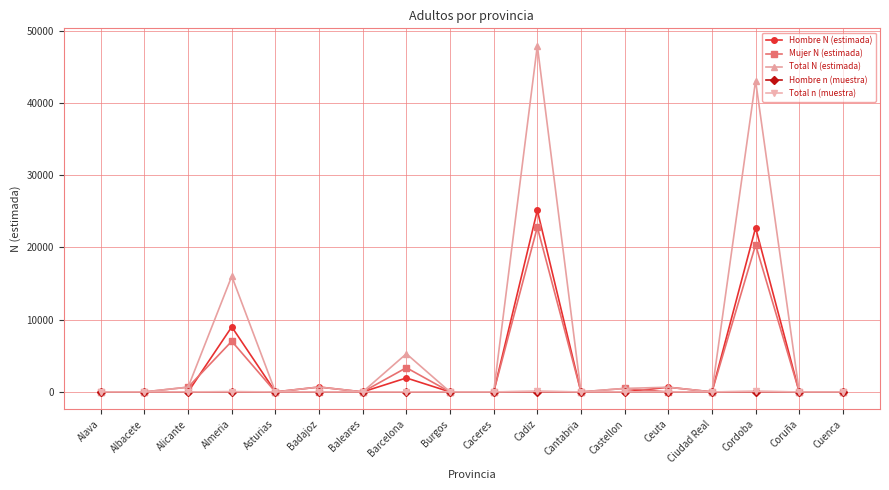

What is the sum of all Mujer N (estimada) values?

54672